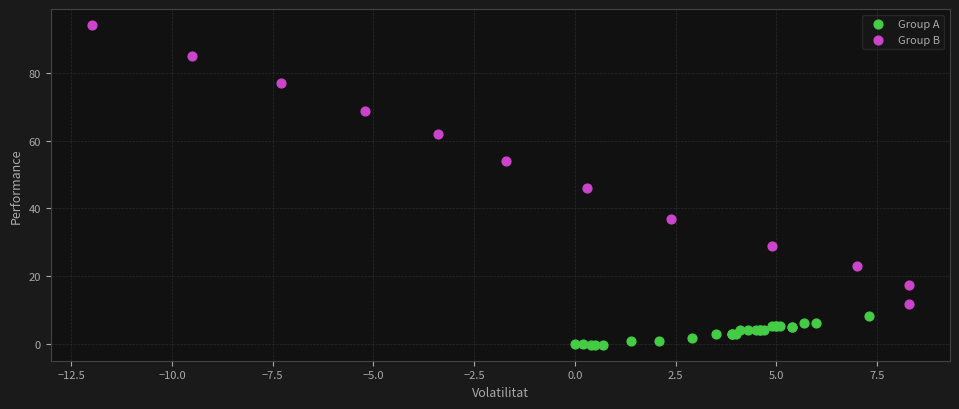

Which series has the widest spread of Y values?

Group B